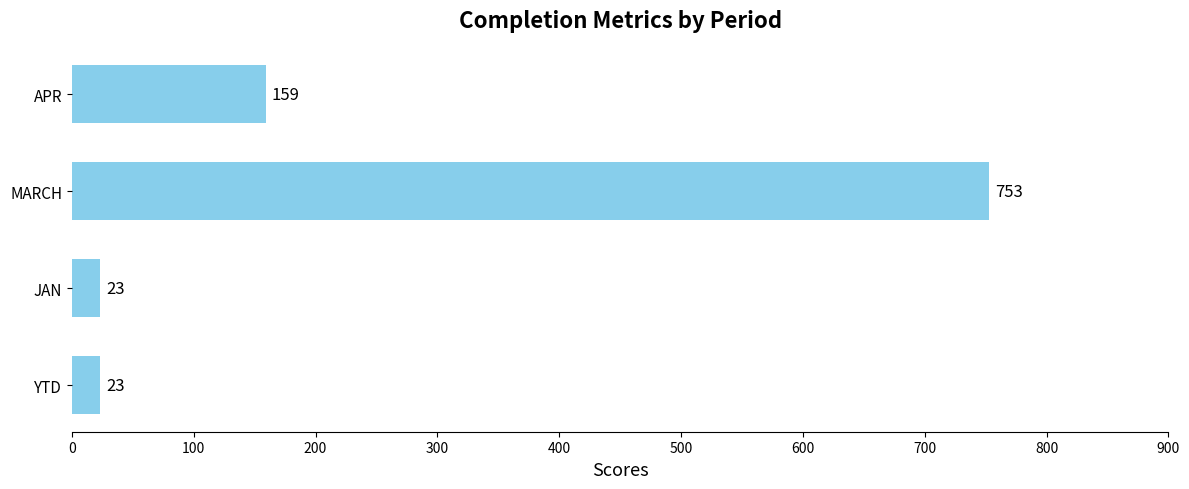

How many distinct data groups are displayed?

1